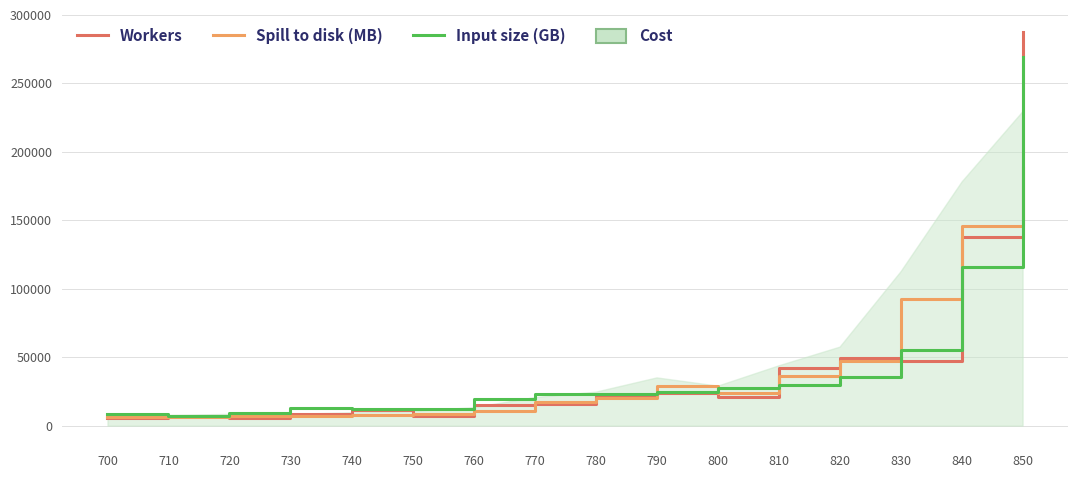

What is the value of the Workers point at the 1st from the left?

5777.7